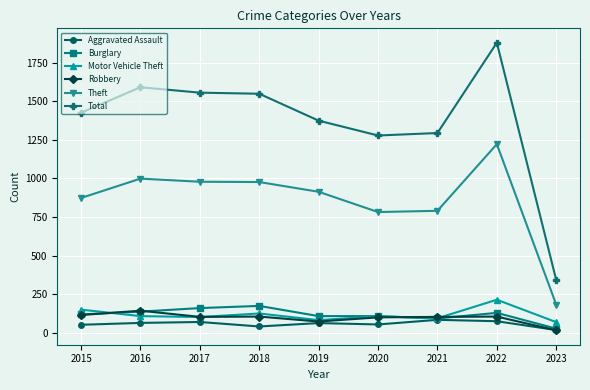

What value does the Motor Vehicle Theft series have at 2016, to the nearest 10?

110